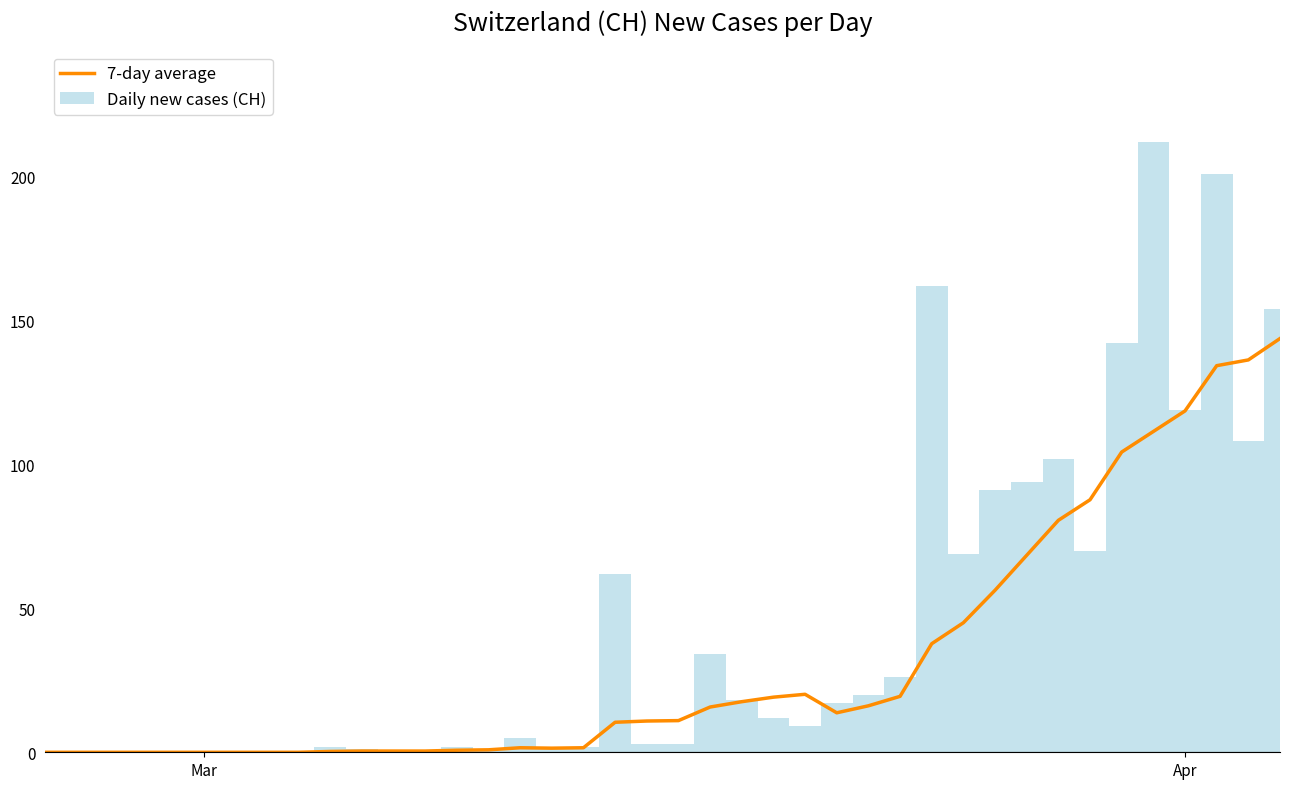

What is the sum of all Daily new cases (CH) values?

1742